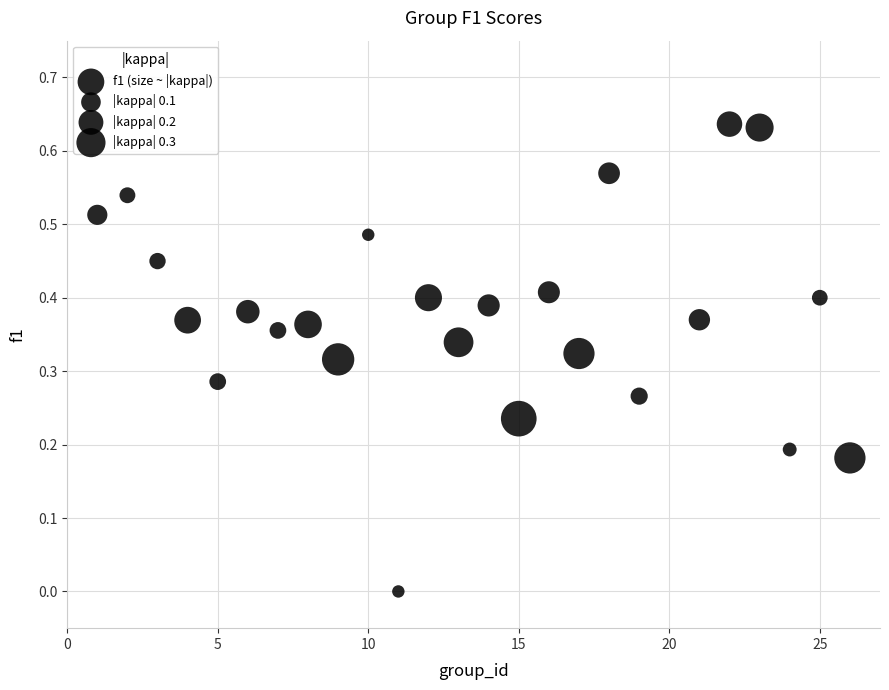

What is the range of X values (max minus min)?

25.0